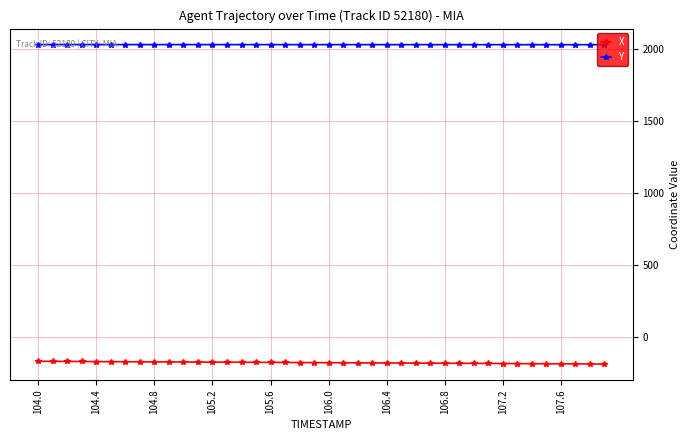

What is the average value of the X series?

-177.3